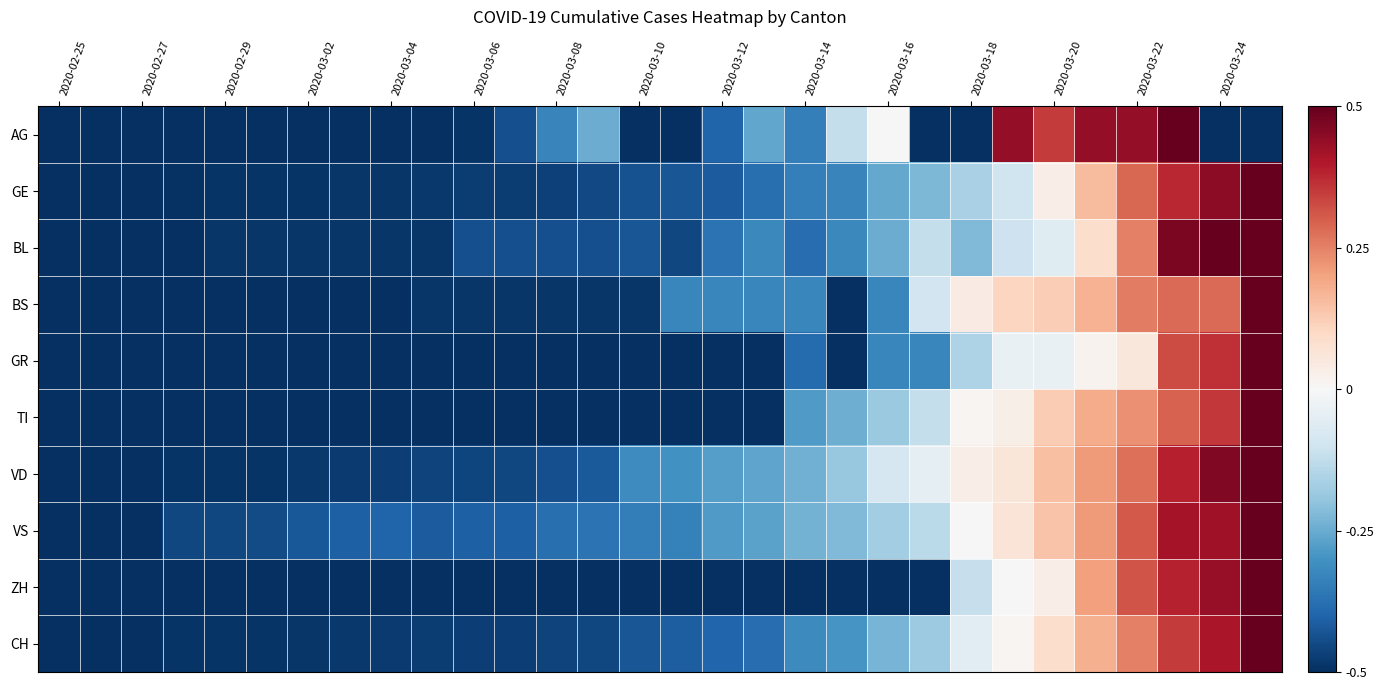

Count the number of data series in this chart.

10